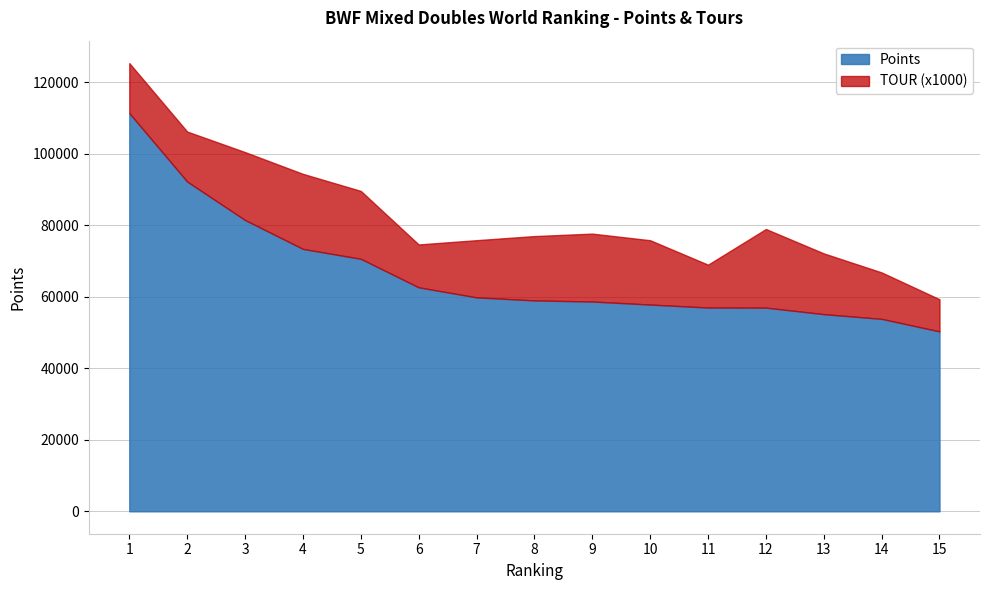

Reading right to left, what are all the values shown in this chart?

Points: 50330.0	53834.8	55161.0	56979.5	57000.0	57840.0	58690.0	59000.0	59852.9	62660.0	70640.0	73410.0	81493.2	92250.0	111400.0
TOUR: 9.0	13.0	17.0	22.0	12.0	18.0	19.0	18.0	16.0	12.0	19.0	21.0	19.0	14.0	14.0